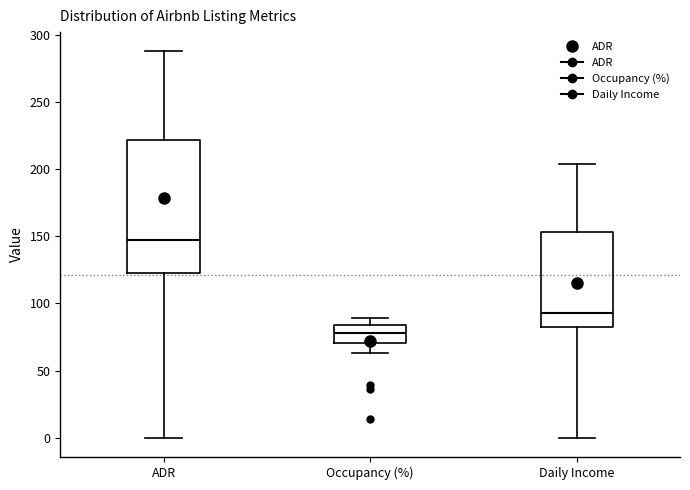

Reading left to right, read every box against the y-axis: the position of its median line, the range the box covers, and the ends of its whiskers. The values are not printed on the chart, so give them approximately, as read against the axis.

ADR: median 145, box 120 to 220, whiskers 0 to 290
Occupancy (%): median 80, box 70 to 85, whiskers 65 to 90
Daily Income: median 95, box 85 to 155, whiskers 0 to 205